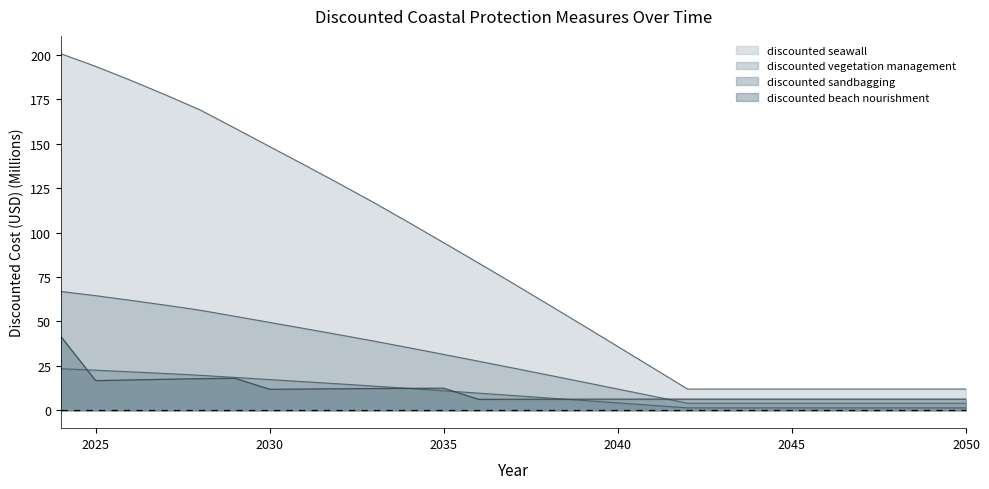

What value does the discounted beach nourishment series have at 2030?

11.9